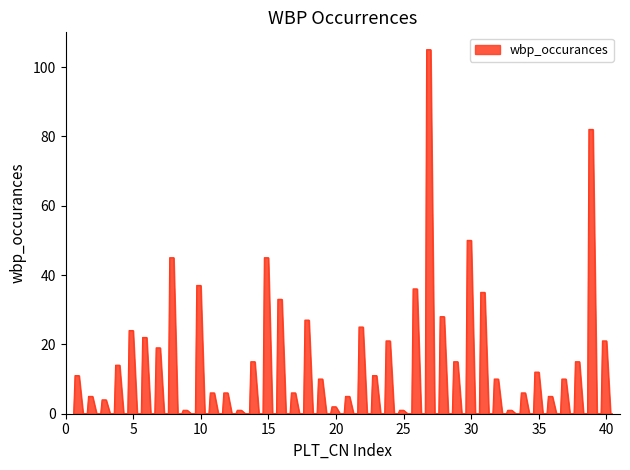

What is the greatest value displayed?

105